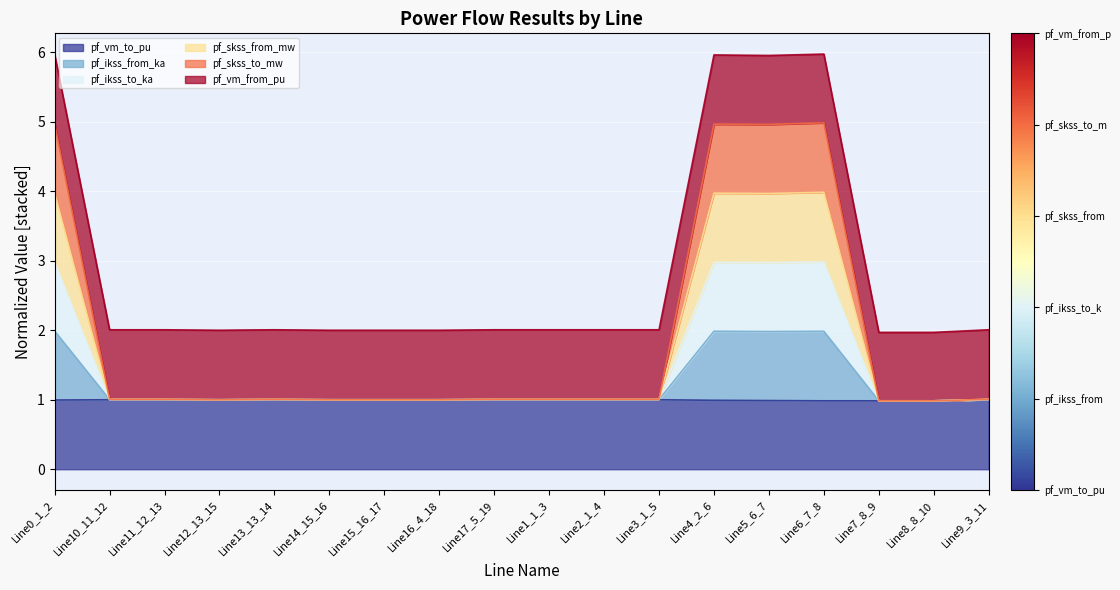

At which category is the sum across all series the highest?

Line6_7_8